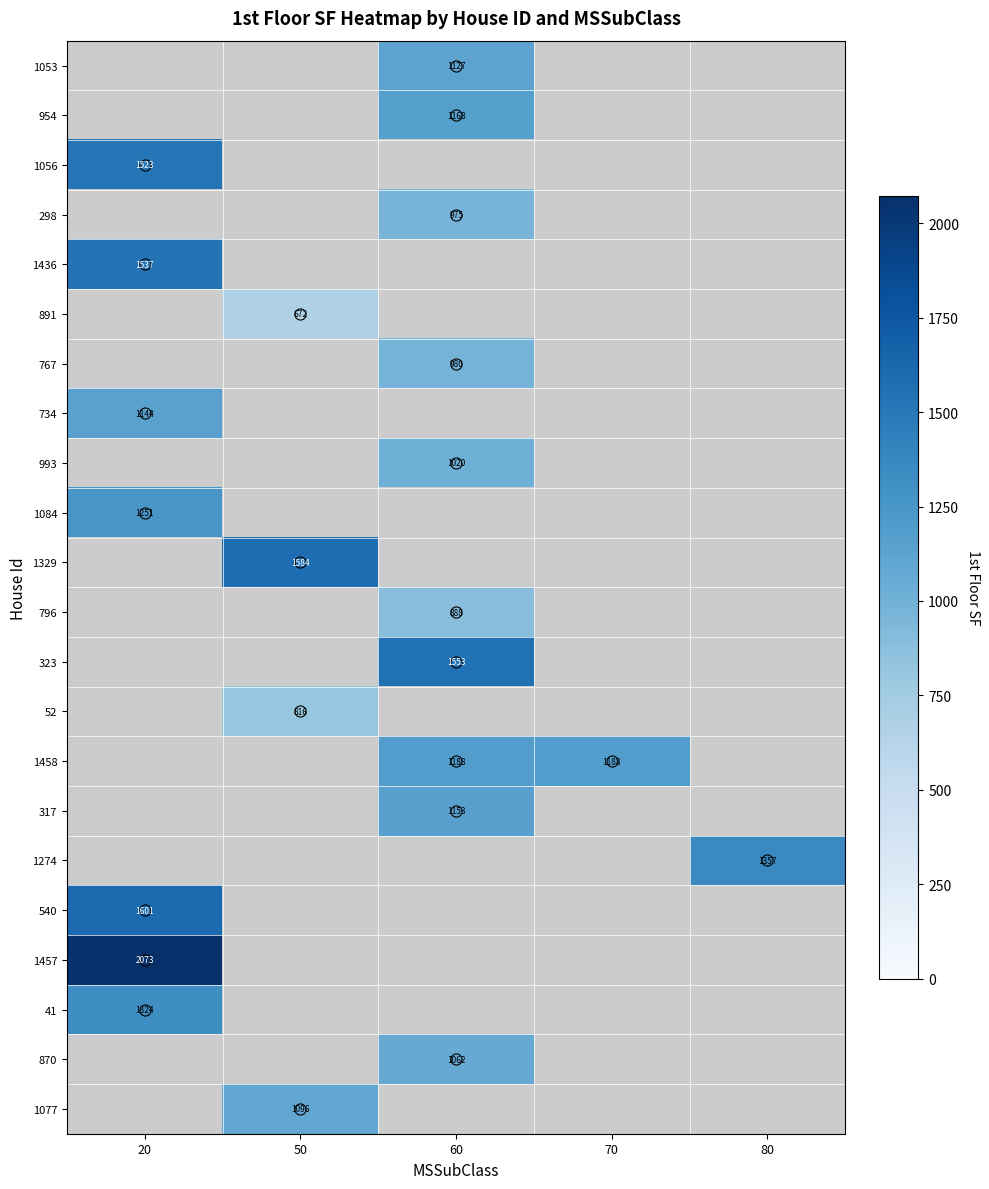

What is the greatest value displayed?

2073.0